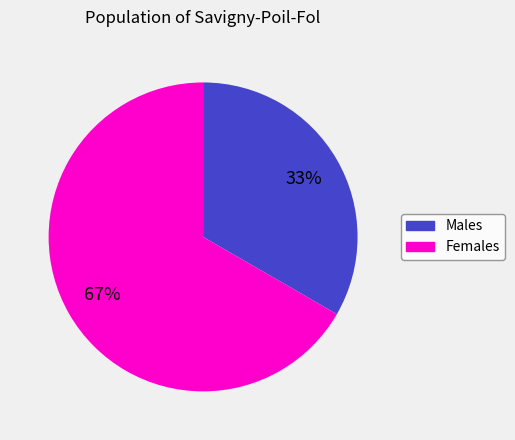

To the nearest percent, what is the average slice percentage?

50%